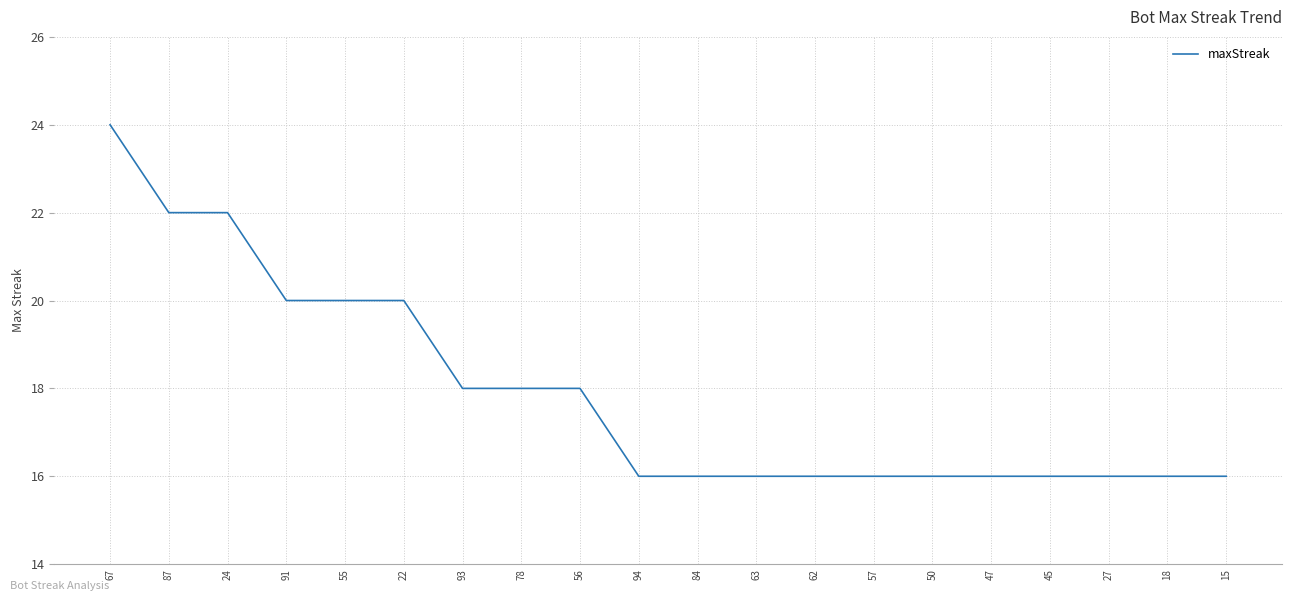

Which category has the highest value across all series?

67